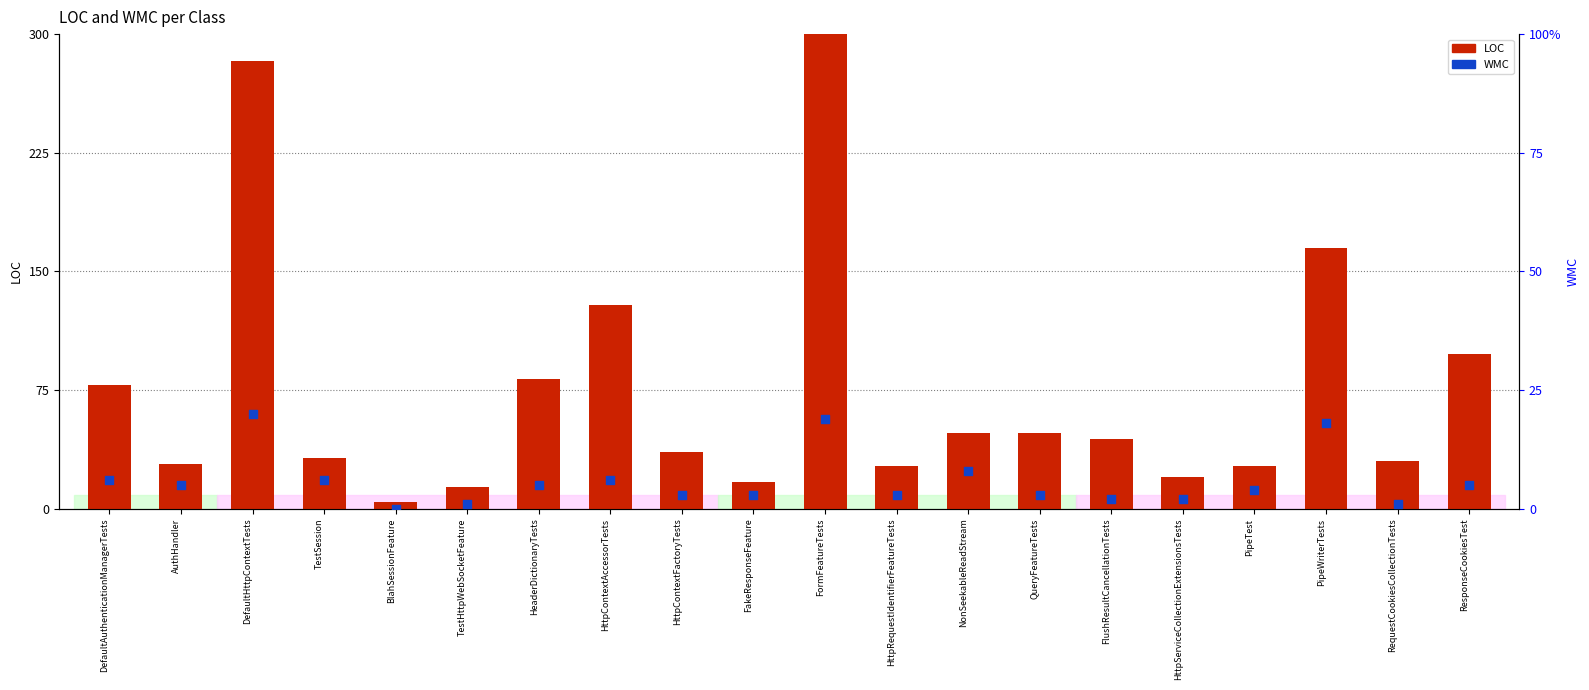

What are all the series names shown in the legend?

LOC, WMC